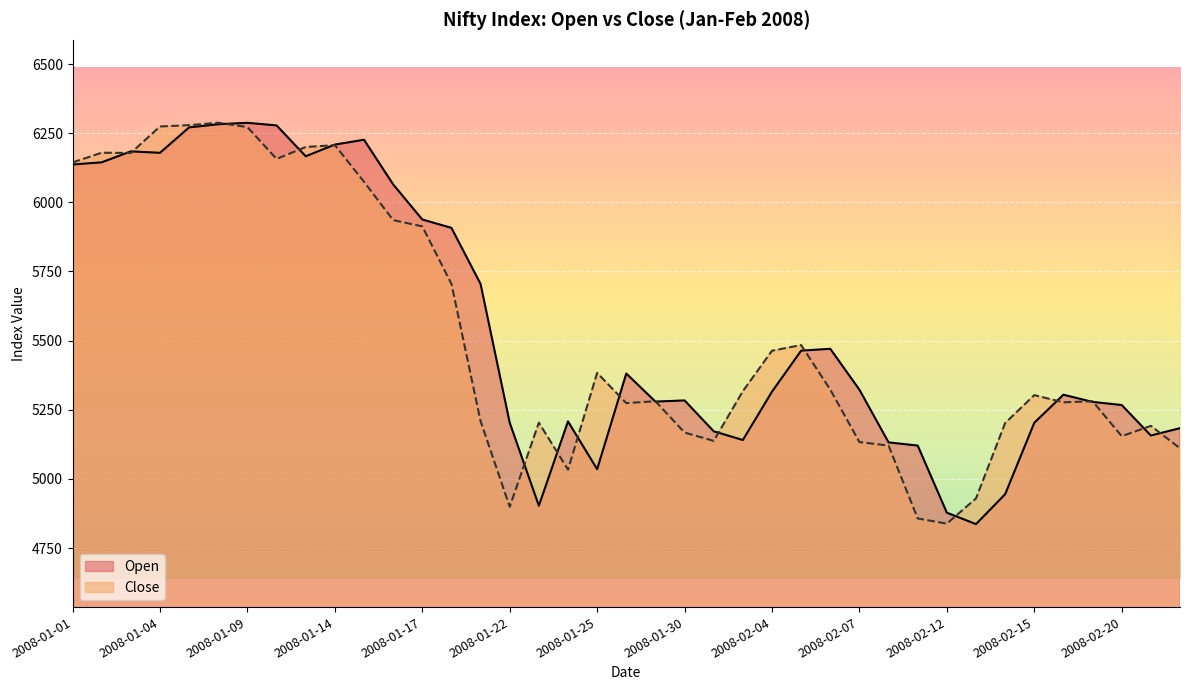

What is the smallest value displayed?

4836.6